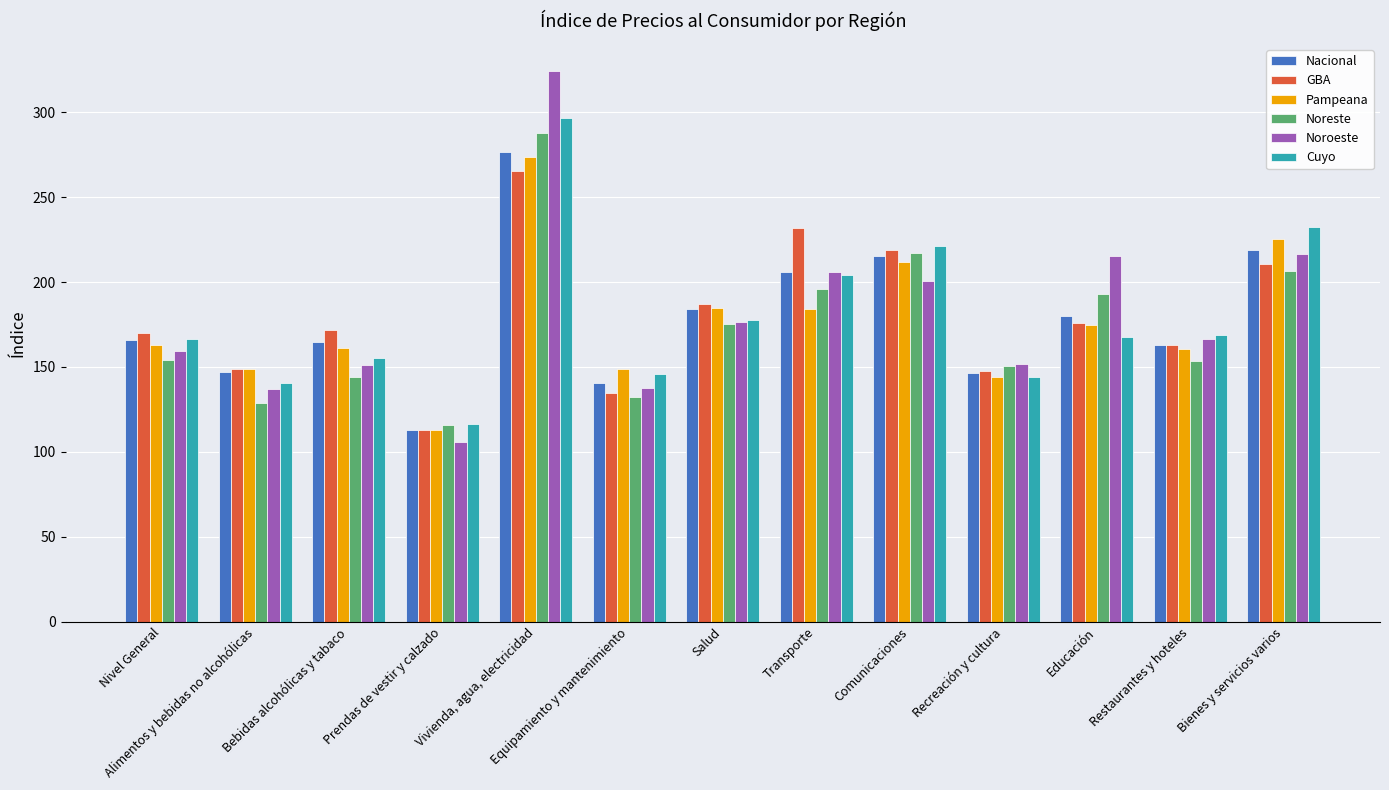

Read the Nacional value at Recreación y cultura.

146.3